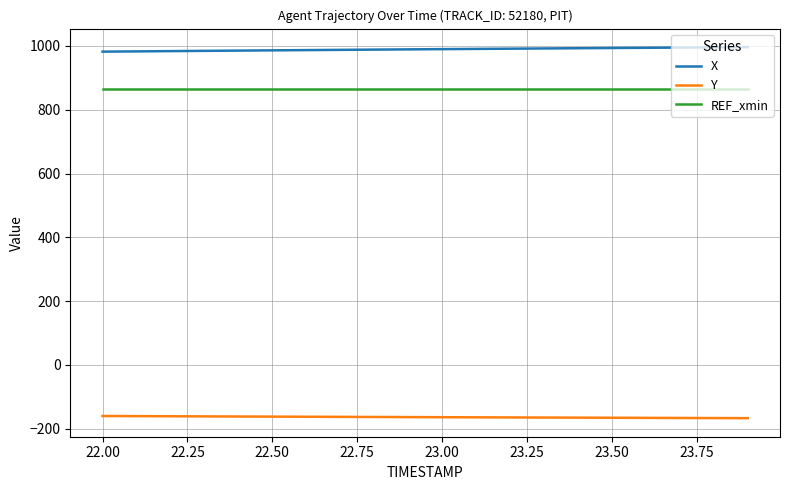

Rank the series by their maximum value, from lowest to highest.

Y, REF_xmin, X